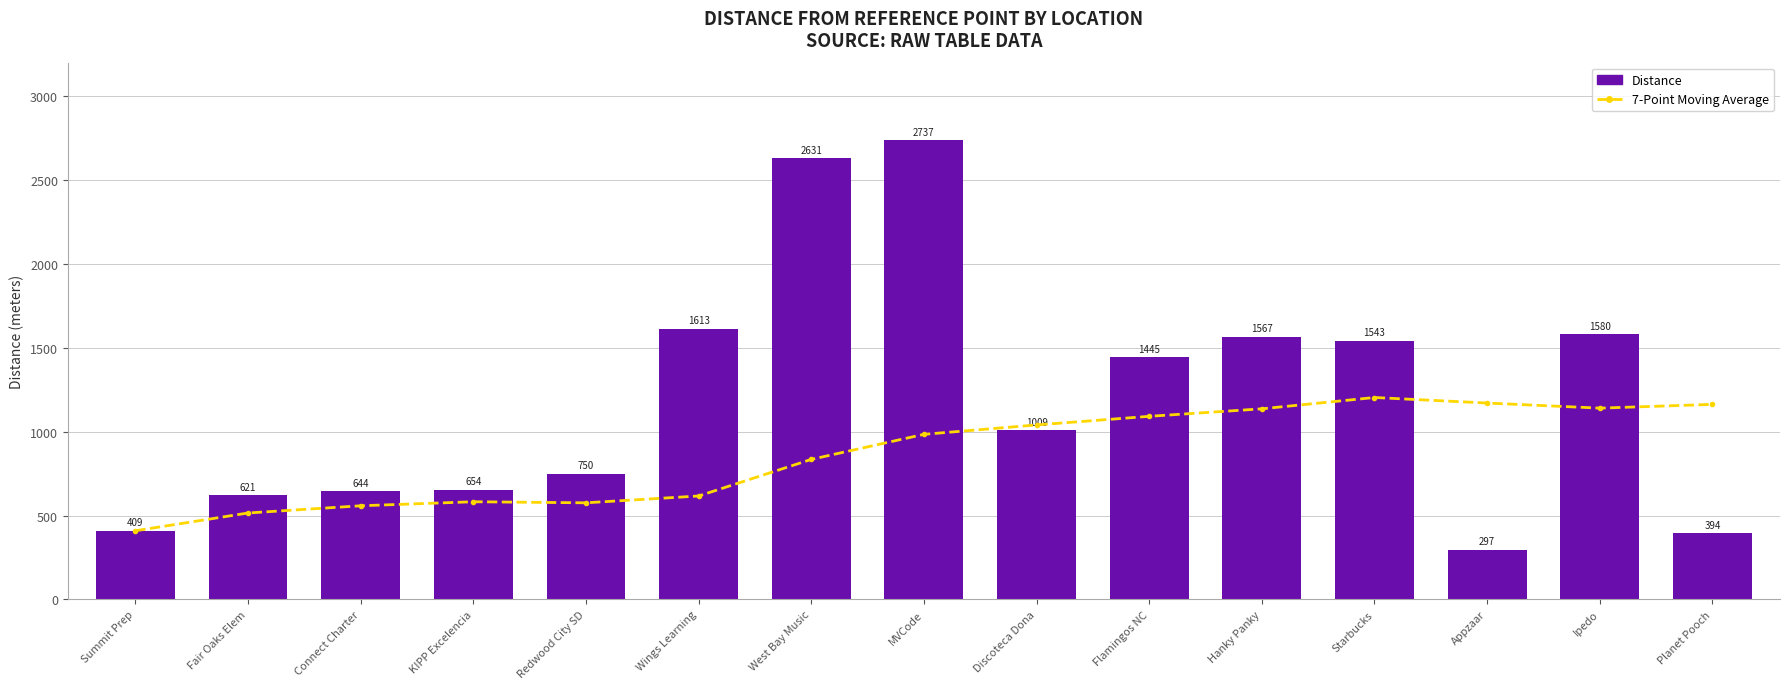

Reading left to right, list all the values displayed in this chart.

7-Point Moving Average: Summit Prep=409.0	Fair Oaks Elem=515.0	Connect Charter=558.0	KIPP Excelencia=582.0	Redwood City SD=575.7	Wings Learning=616.3	West Bay Music=834.6	MVCode=984.0	Discoteca Dona=1040.0	Flamingos NC=1091.3	Hanky Panky=1136.1	Starbucks=1203.6	Appzaar=1170.6	Ipedo=1140.1	Planet Pooch=1162.6
Distance: Summit Prep=409.0	Fair Oaks Elem=621.0	Connect Charter=644.0	KIPP Excelencia=654.0	Redwood City SD=750.0	Wings Learning=1613.0	West Bay Music=2631.0	MVCode=2737.0	Discoteca Dona=1009.0	Flamingos NC=1445.0	Hanky Panky=1567.0	Starbucks=1543.0	Appzaar=297.0	Ipedo=1580.0	Planet Pooch=394.0